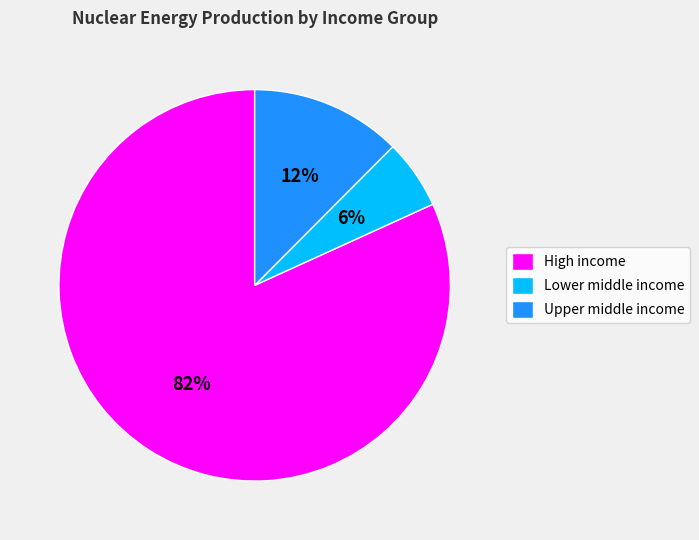

Combined, do Lower middle income and Upper middle income account for over 50%?

No